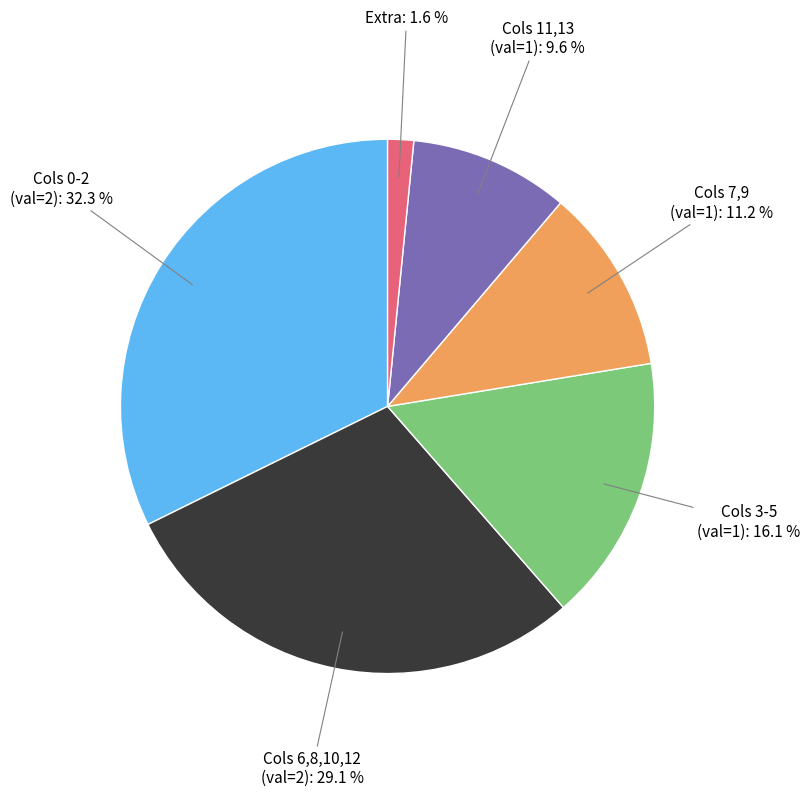

Does any single category account for the majority?

No